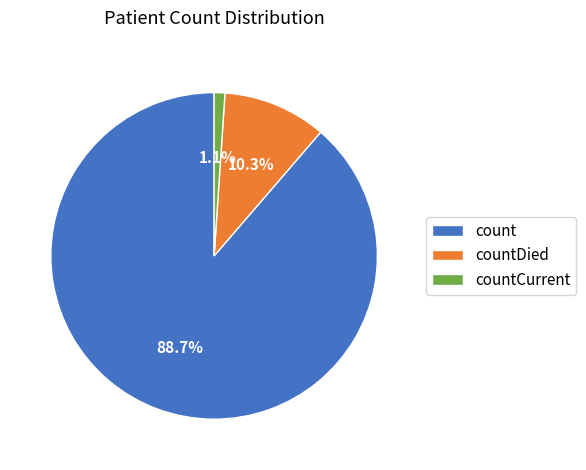

What percentage is the countDied slice, to the nearest percent?

10%